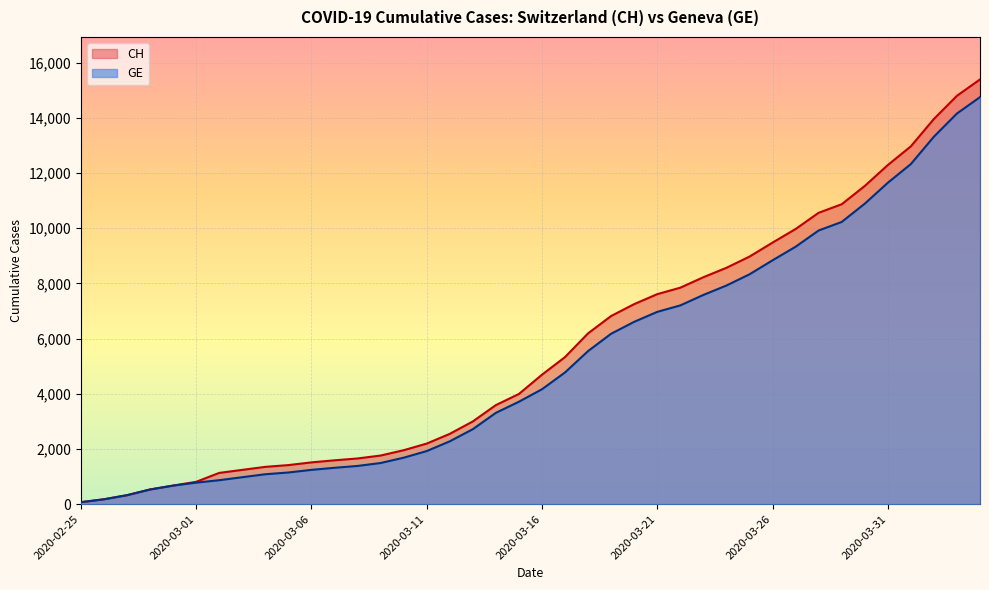

Where is GE nearest to the value 7410?

2020-03-23